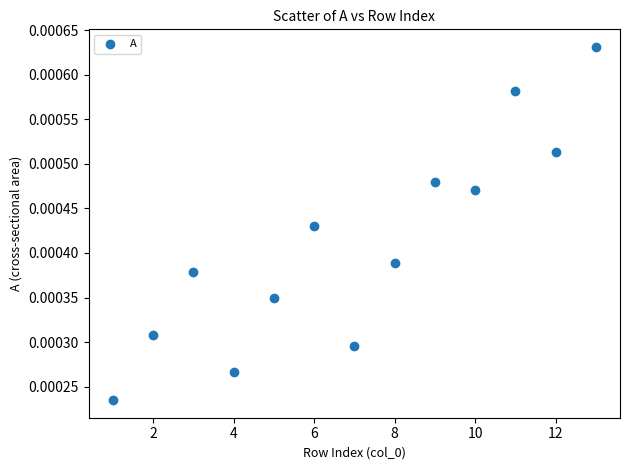

What is the range of X values (max minus min)?

12.0